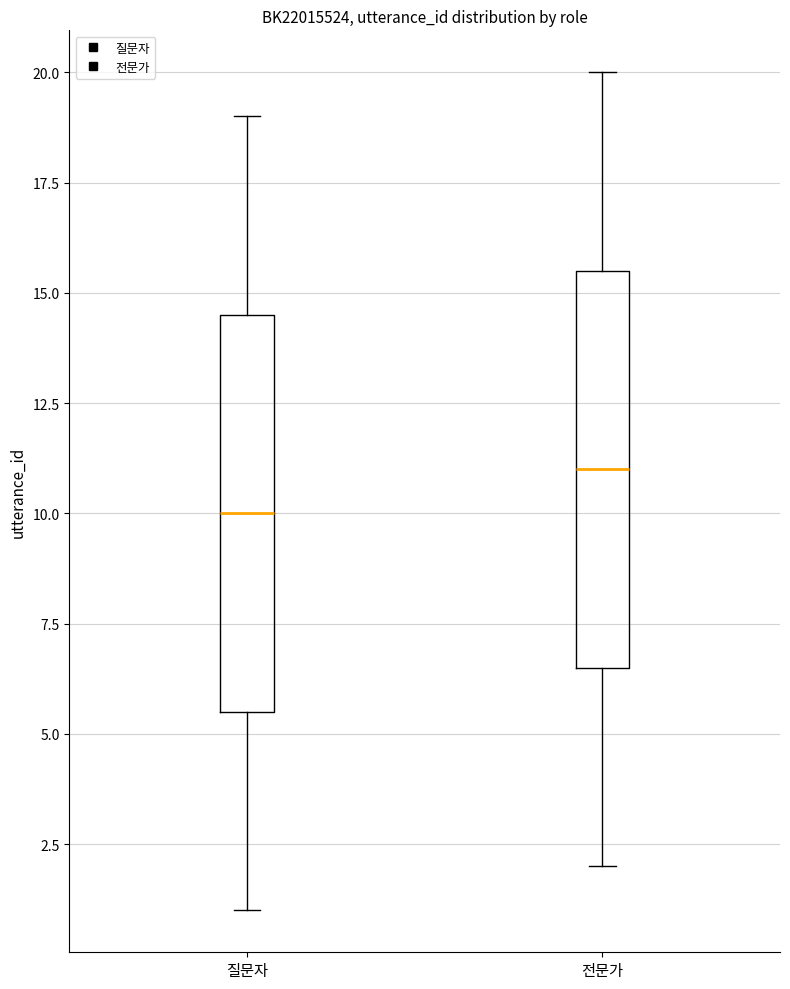

Reading left to right, read every box against the y-axis: the position of its median line, the range the box covers, and the ends of its whiskers. The values are not printed on the chart, so give them approximately, as read against the axis.

질문자: median 10.0, box 5.5 to 14.5, whiskers 1.0 to 19.0
전문가: median 11.0, box 6.5 to 15.5, whiskers 2.0 to 20.0